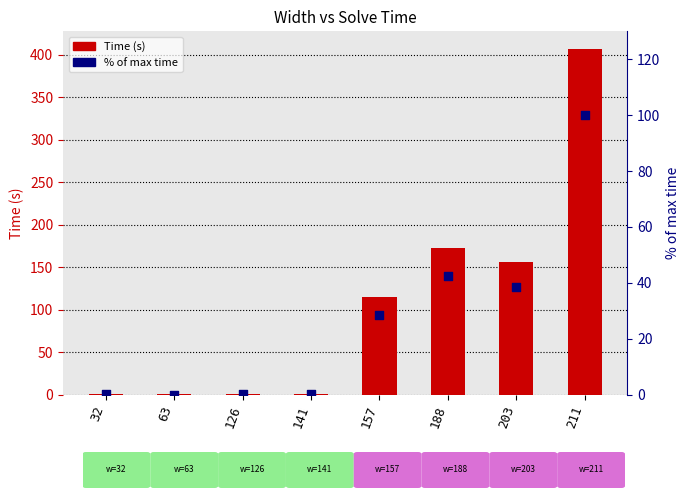

What is the total value across all series at 188?

214.7